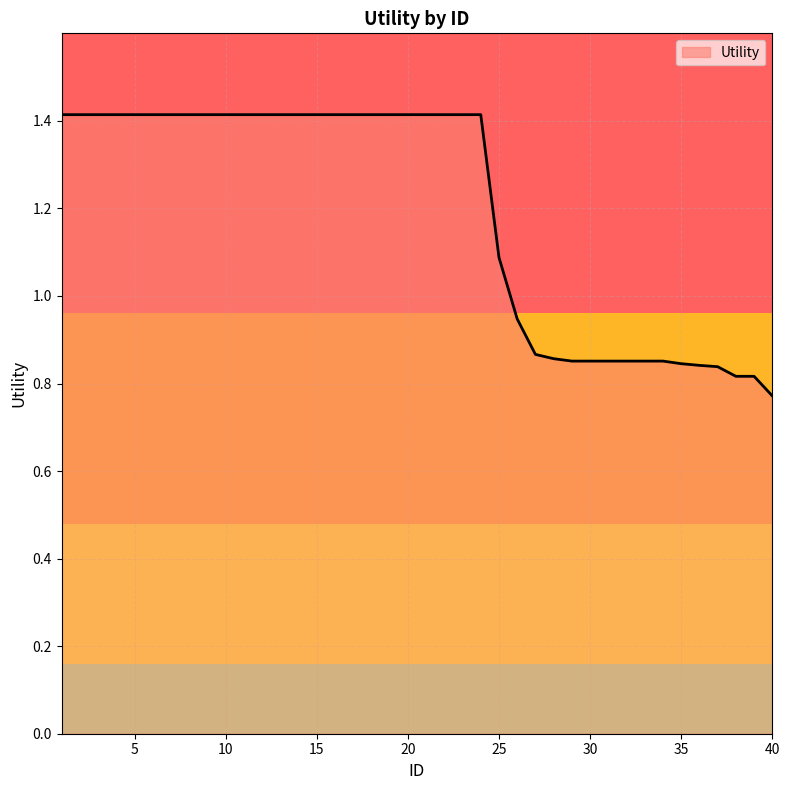

How many values are below 1?

15